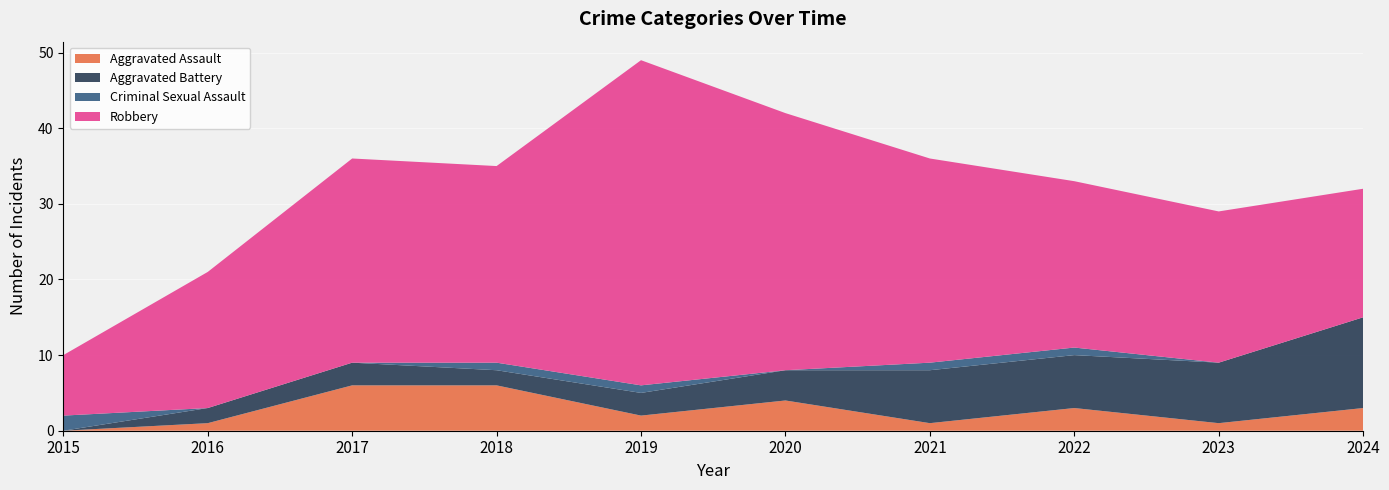

Reading left to right, transcribe all the data shown in this chart.

Aggravated Assault: 0	1	6	6	2	4	1	3	1	3
Aggravated Battery: 0	2	3	2	3	4	7	7	8	12
Criminal Sexual Assault: 2	0	0	1	1	0	1	1	0	0
Robbery: 8	18	27	26	43	34	27	22	20	17